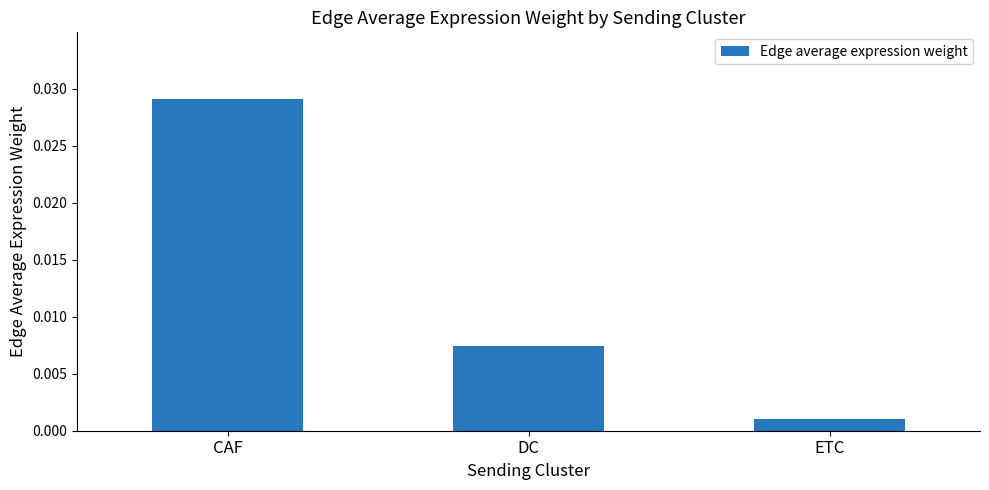

Which category has the lowest value across all series?

ETC